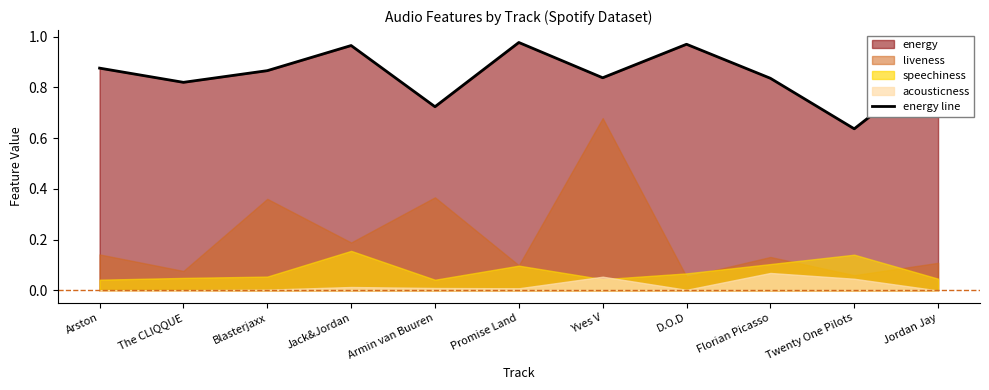

True or false: the data shows 0.2 at Blasterjaxx.

False